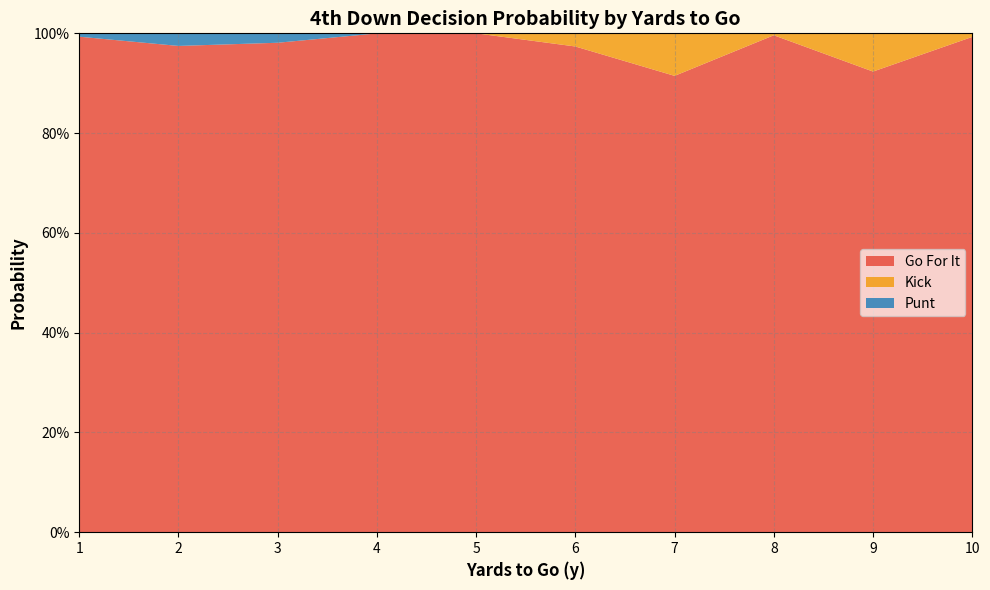

What are all the series names shown in the legend?

Go For It, Kick, Punt